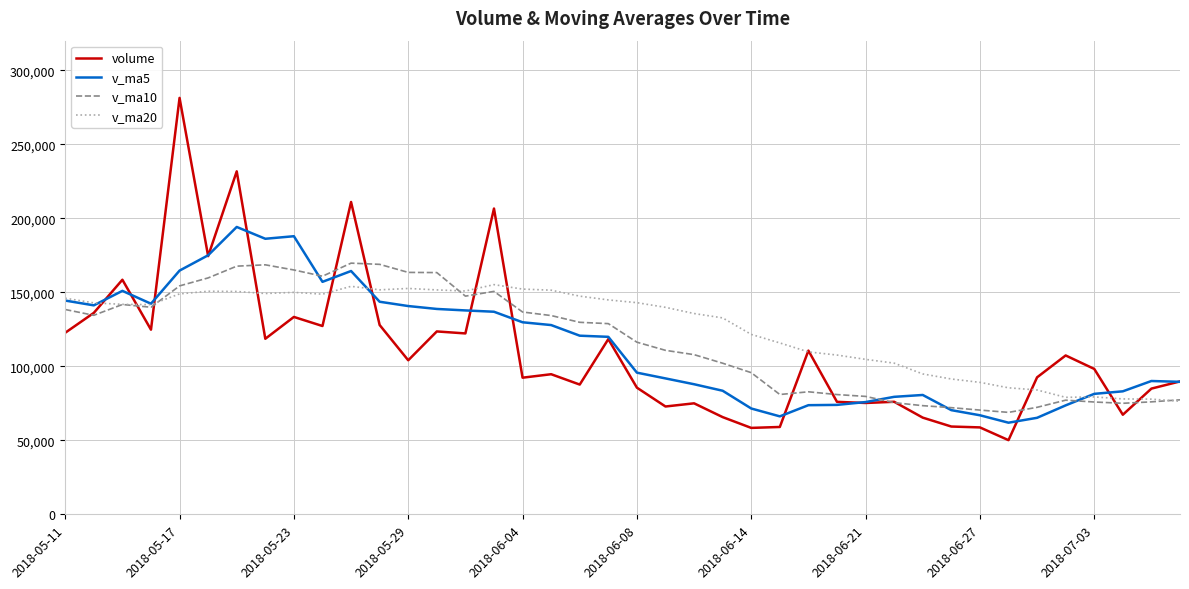

Which series has the widest spread of values?

volume